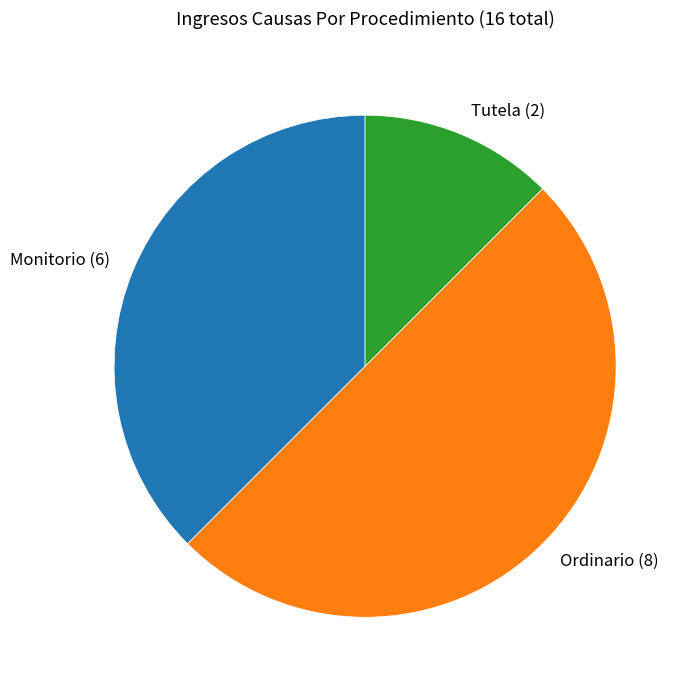

Which category has the biggest portion of the pie?

Ordinario